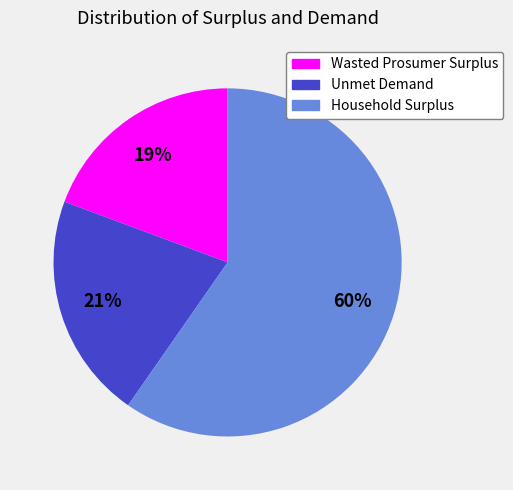

To the nearest percent, what percentage of the pie is Unmet Demand?

21%